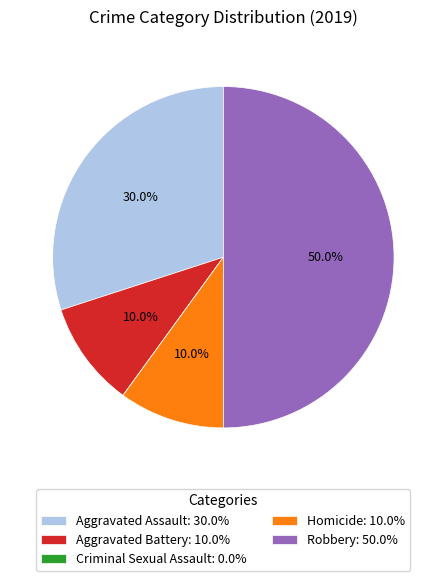

Combined, do Aggravated Assault: 30.0% and Aggravated Battery: 10.0% account for over 50%?

No